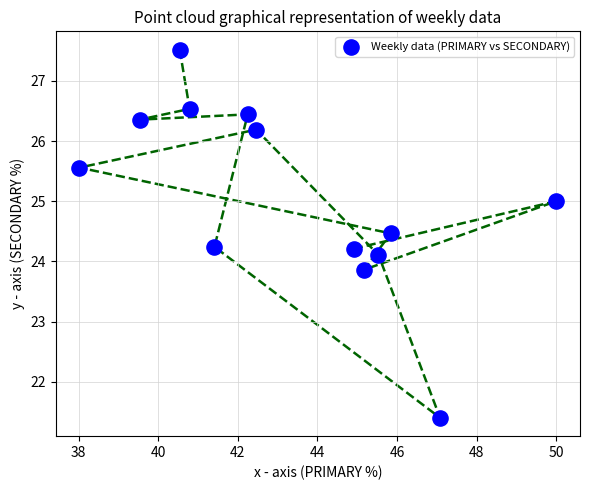

What is the range of Y values (max minus min)?

6.1